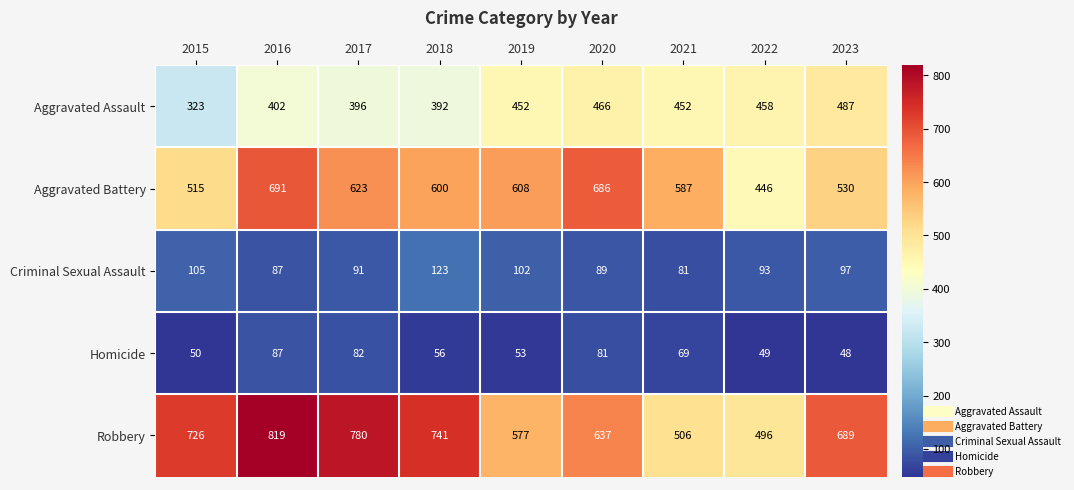

At which label does Robbery first exceed 689?

2015